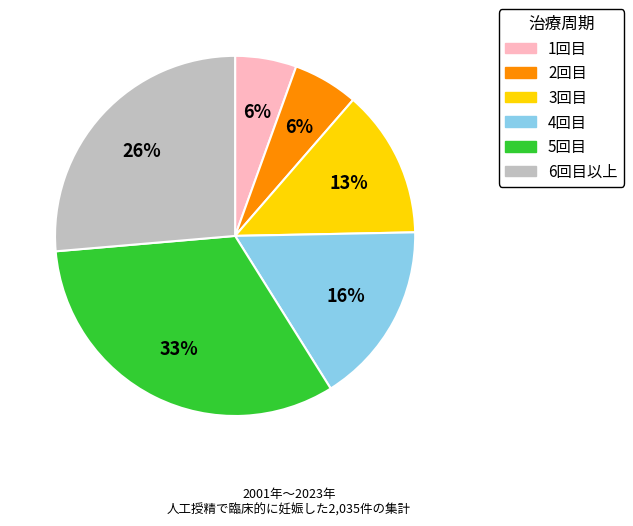

Count the number of slices in the pie.

6